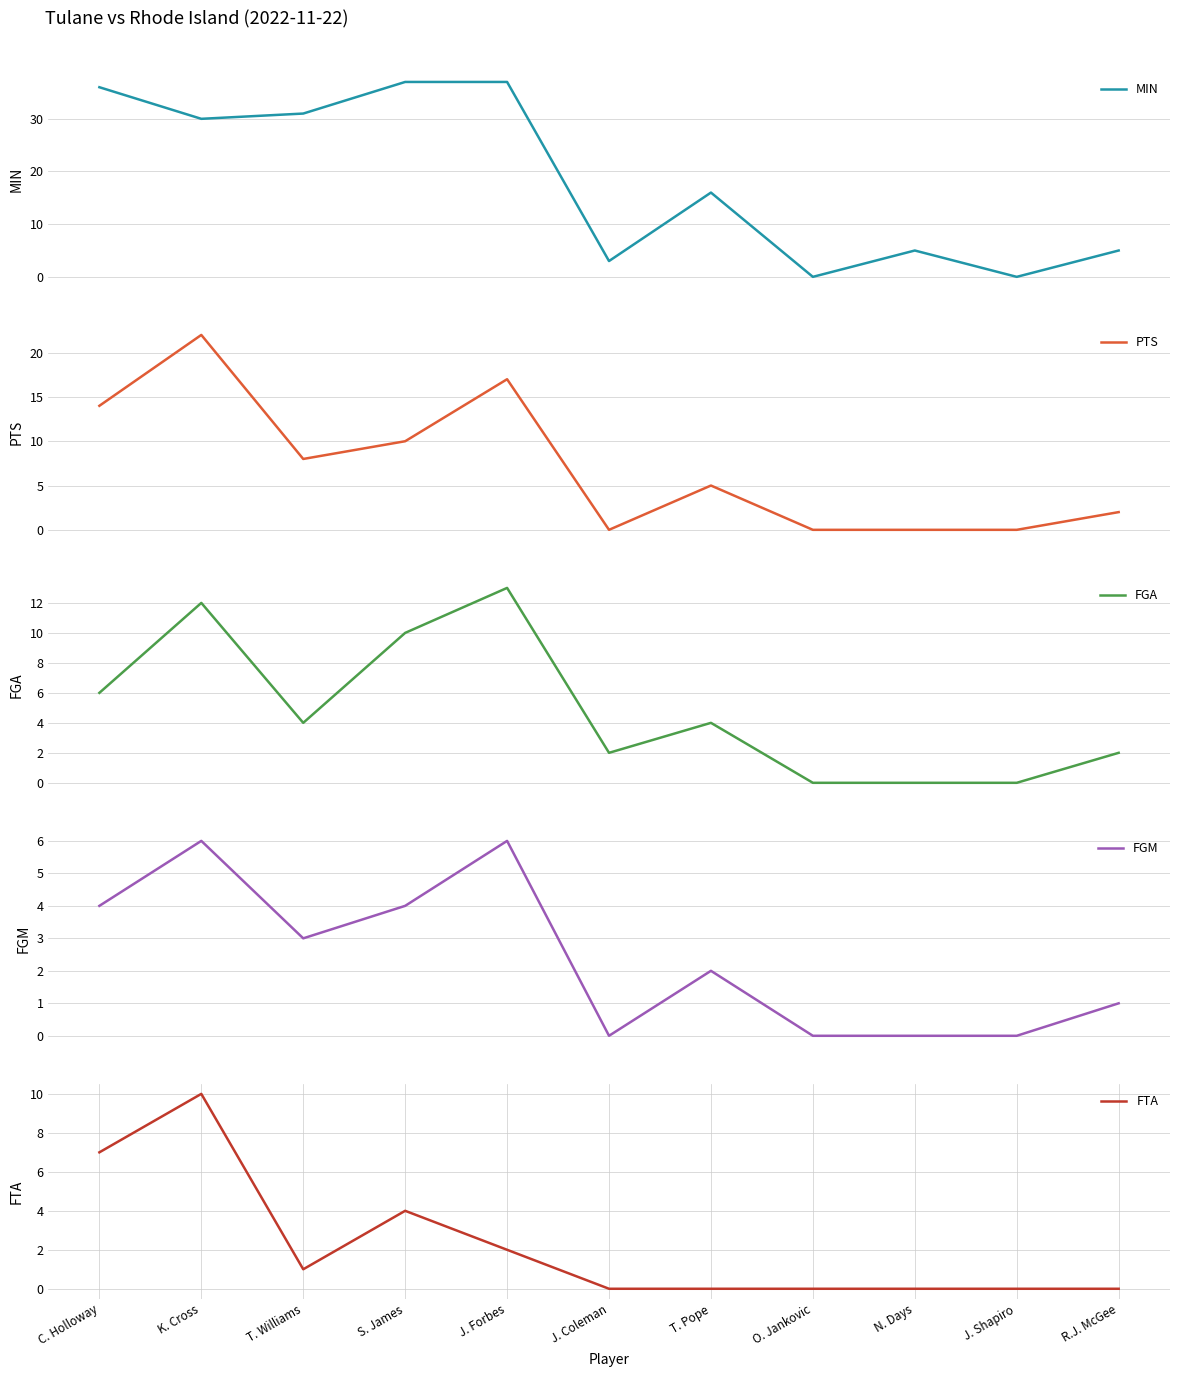

Reading left to right, list all the values displayed in this chart.

MIN: C. Holloway=36	K. Cross=30	T. Williams=31	S. James=37	J. Forbes=37	J. Coleman=3	T. Pope=16	O. Jankovic=0	N. Days=5	J. Shapiro=0	R.J. McGee=5
PTS: C. Holloway=14	K. Cross=22	T. Williams=8	S. James=10	J. Forbes=17	J. Coleman=0	T. Pope=5	O. Jankovic=0	N. Days=0	J. Shapiro=0	R.J. McGee=2
FGA: C. Holloway=6	K. Cross=12	T. Williams=4	S. James=10	J. Forbes=13	J. Coleman=2	T. Pope=4	O. Jankovic=0	N. Days=0	J. Shapiro=0	R.J. McGee=2
FGM: C. Holloway=4	K. Cross=6	T. Williams=3	S. James=4	J. Forbes=6	J. Coleman=0	T. Pope=2	O. Jankovic=0	N. Days=0	J. Shapiro=0	R.J. McGee=1
FTA: C. Holloway=7	K. Cross=10	T. Williams=1	S. James=4	J. Forbes=2	J. Coleman=0	T. Pope=0	O. Jankovic=0	N. Days=0	J. Shapiro=0	R.J. McGee=0